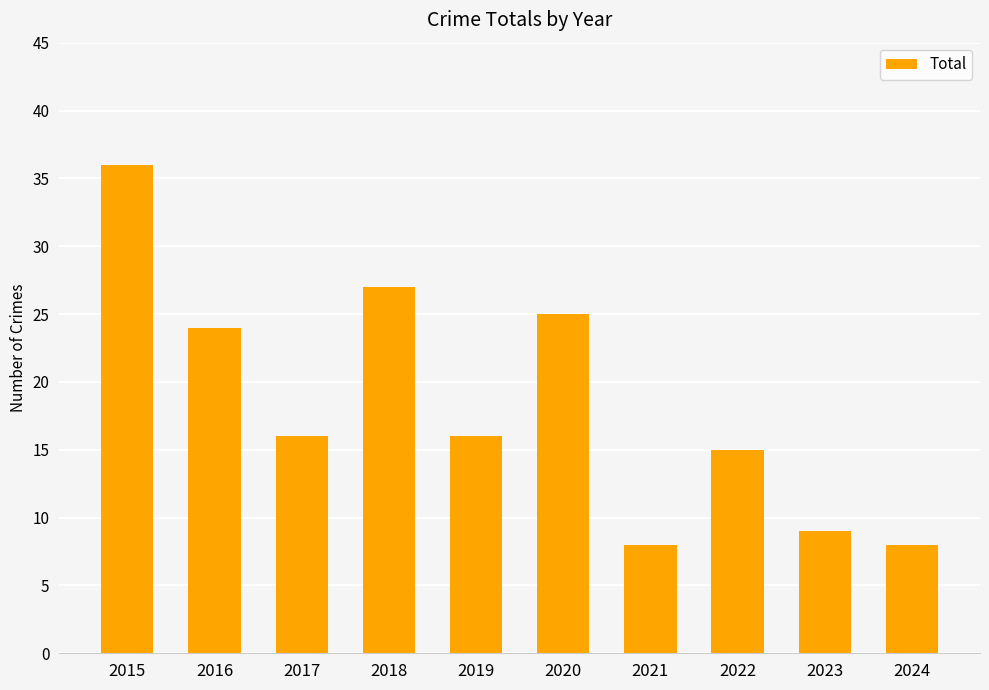

Count the number of data series in this chart.

1